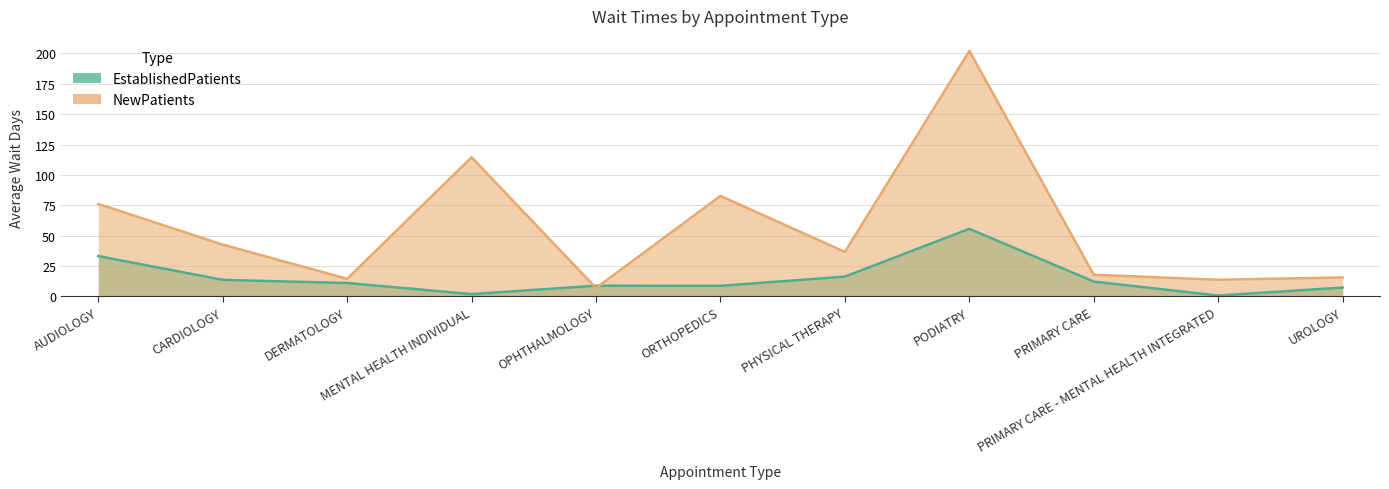

List the labels in order of EstablishedPatients value, largest first.

PODIATRY, AUDIOLOGY, PHYSICAL THERAPY, CARDIOLOGY, PRIMARY CARE, DERMATOLOGY, OPHTHALMOLOGY, ORTHOPEDICS, UROLOGY, MENTAL HEALTH INDIVIDUAL, PRIMARY CARE - MENTAL HEALTH INTEGRATED